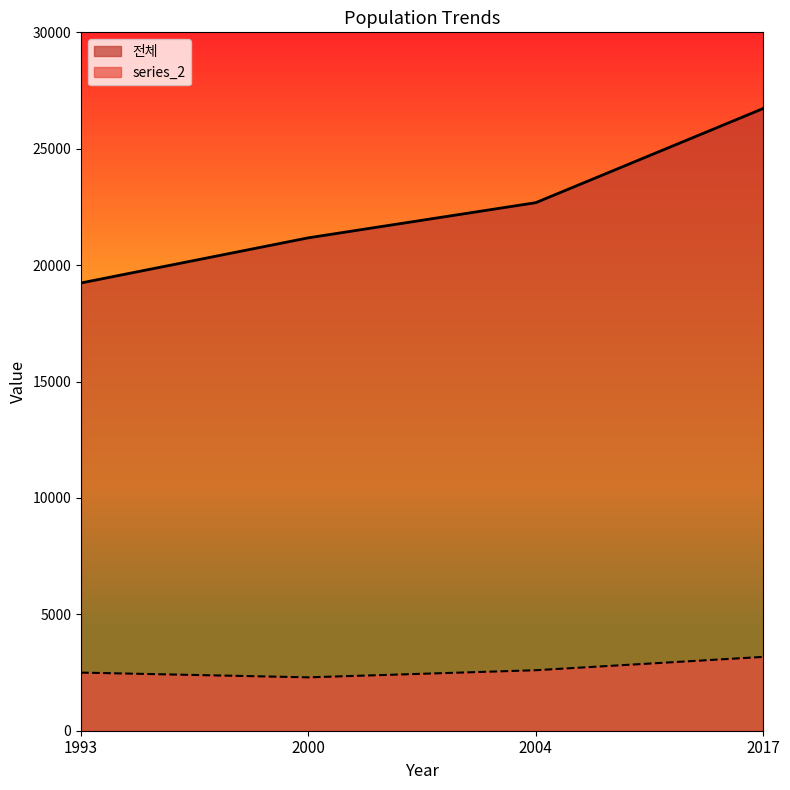

Reading left to right, transcribe all the data shown in this chart.

전체: 19234	21173	22682	26725
series_2: 2497	2293	2599	3171